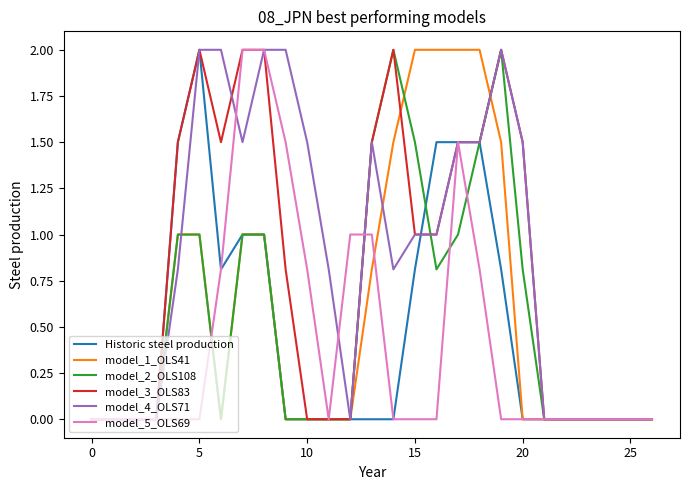

What is the maximum value for model_2_OLS108?

2.0